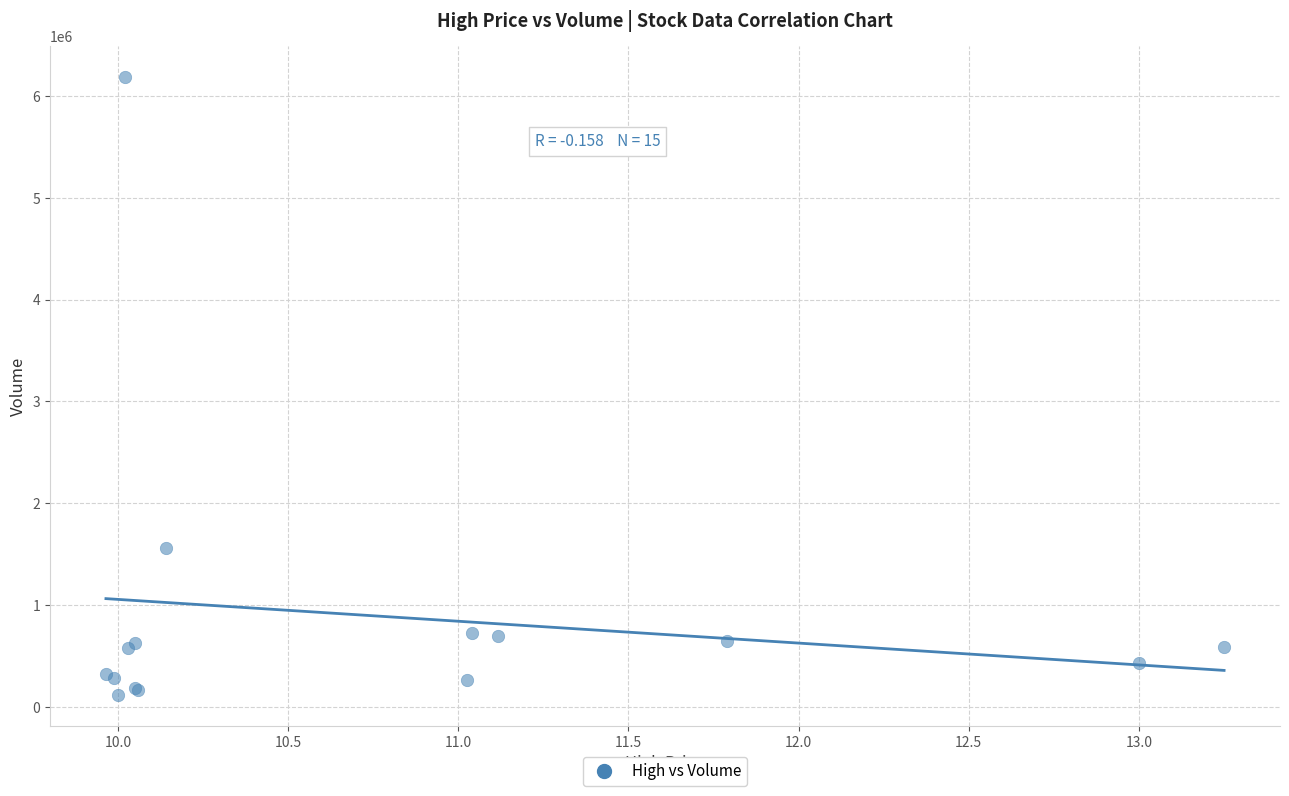

What Y value in the scatter plot is closest to 3151750?

1557400